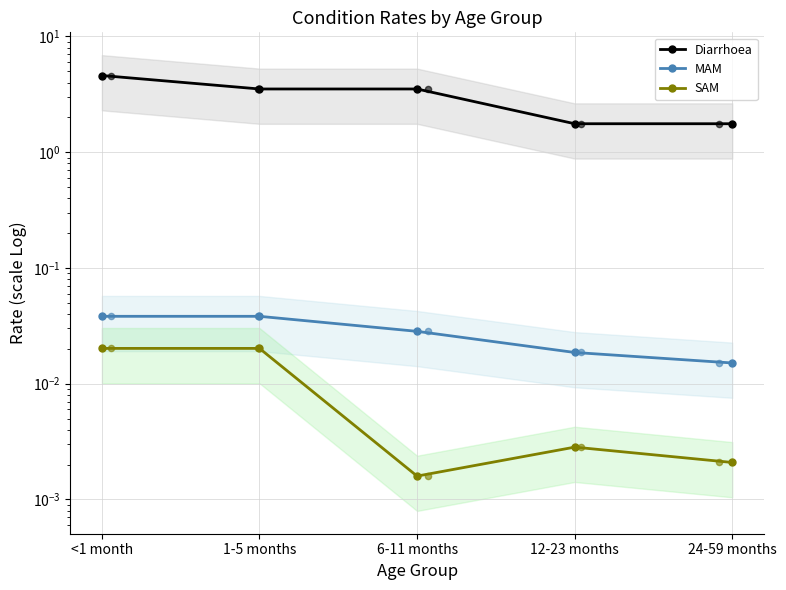

Is the value of Diarrhoea at 12-23 months greater than the value of MAM at <1 month?

Yes